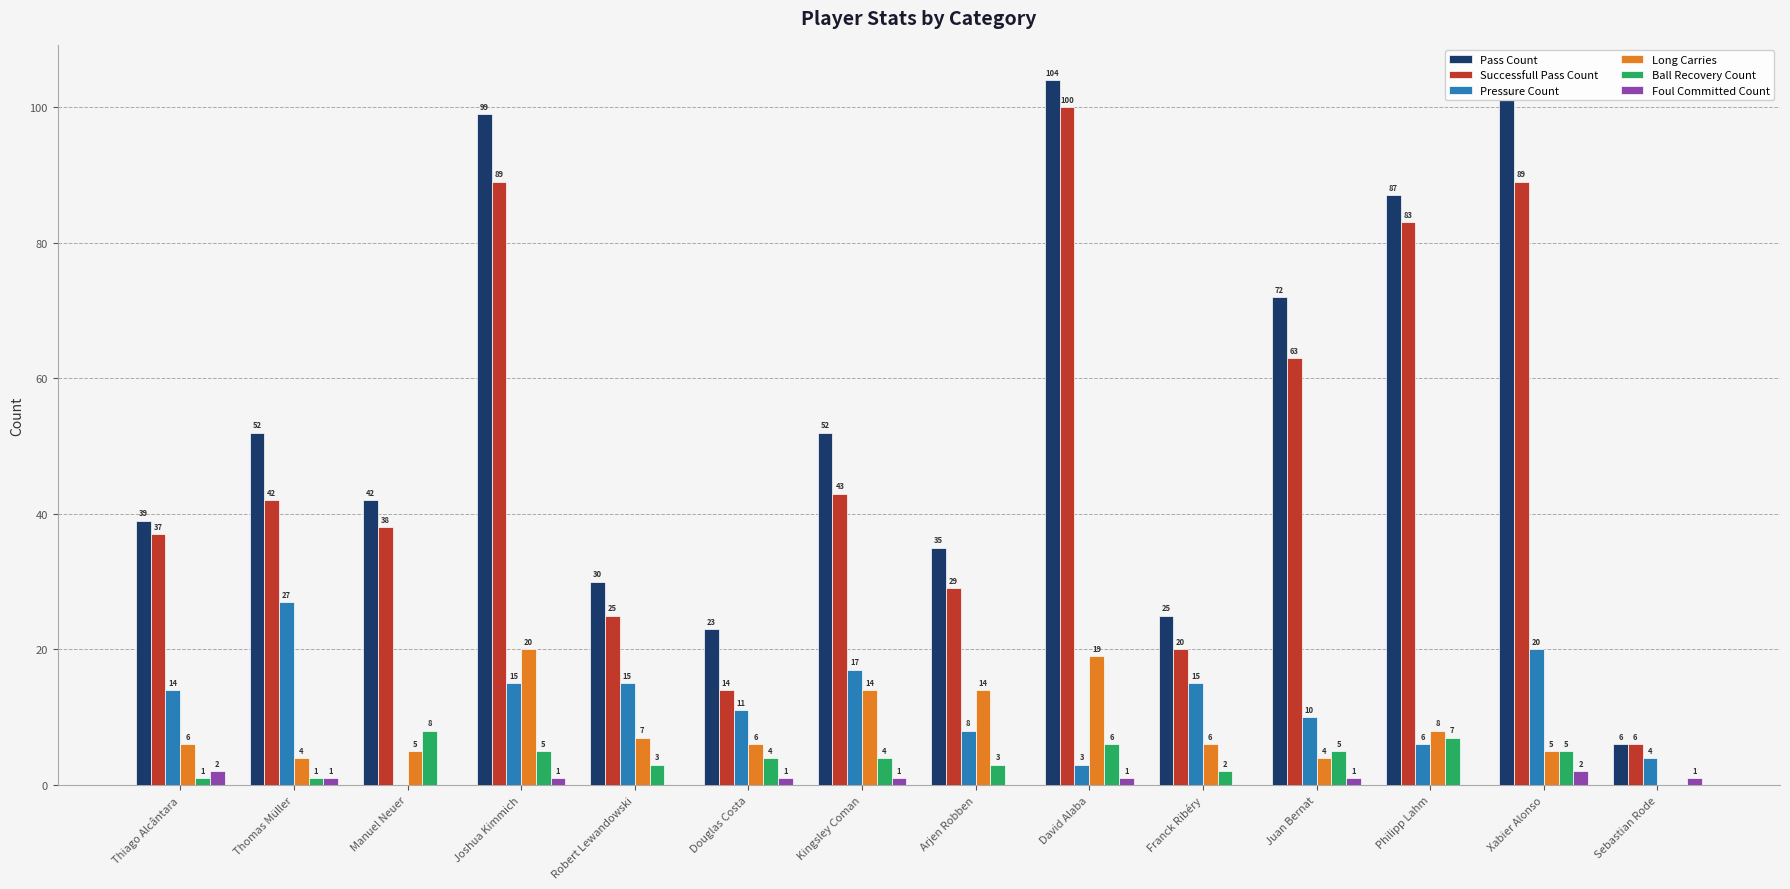

What is the maximum value for Successfull Pass Count?

100